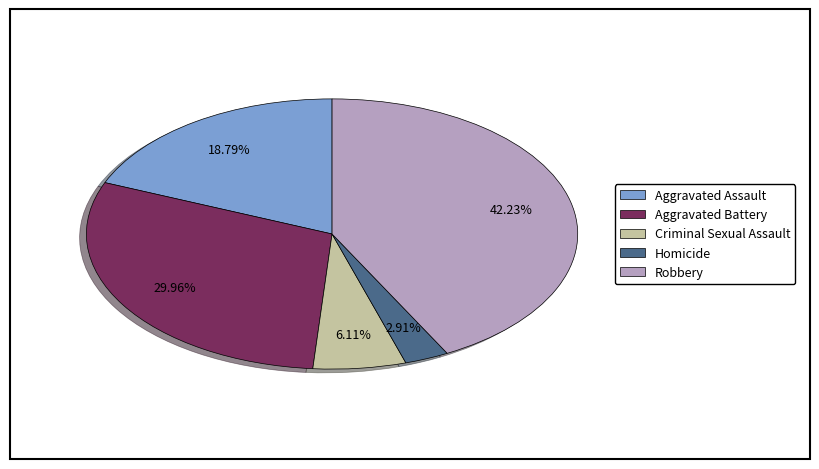

To the nearest percent, what is the average slice percentage?

20%